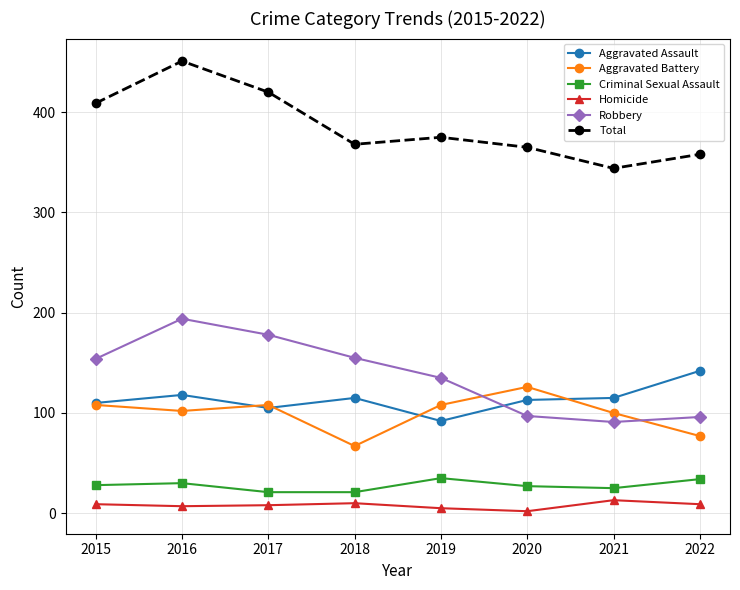

Which series changed the most between 2019 and 2020?

Robbery